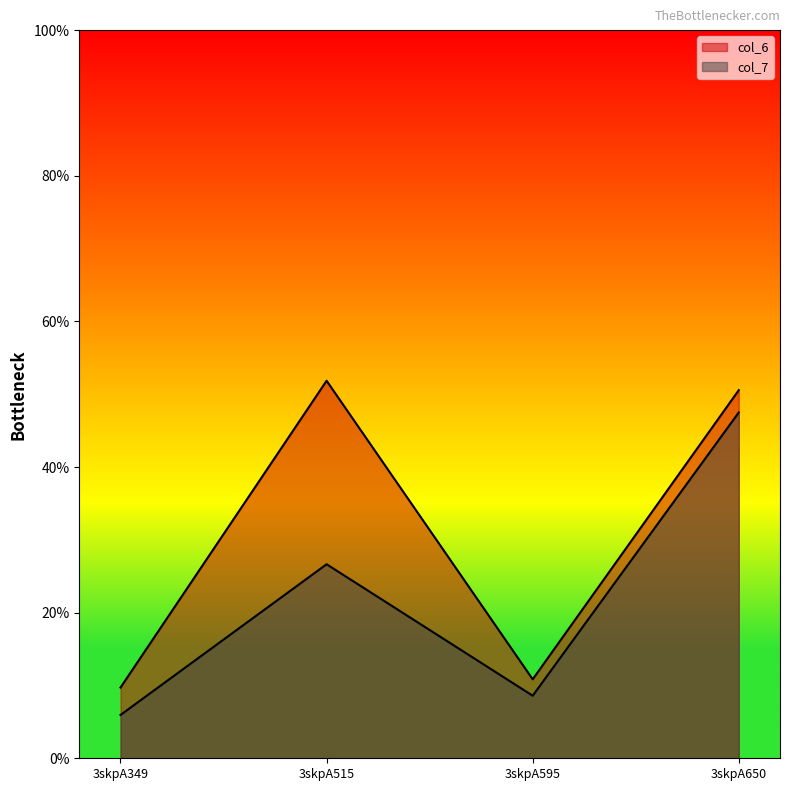

At which category is the sum across all series the highest?

3skpA650